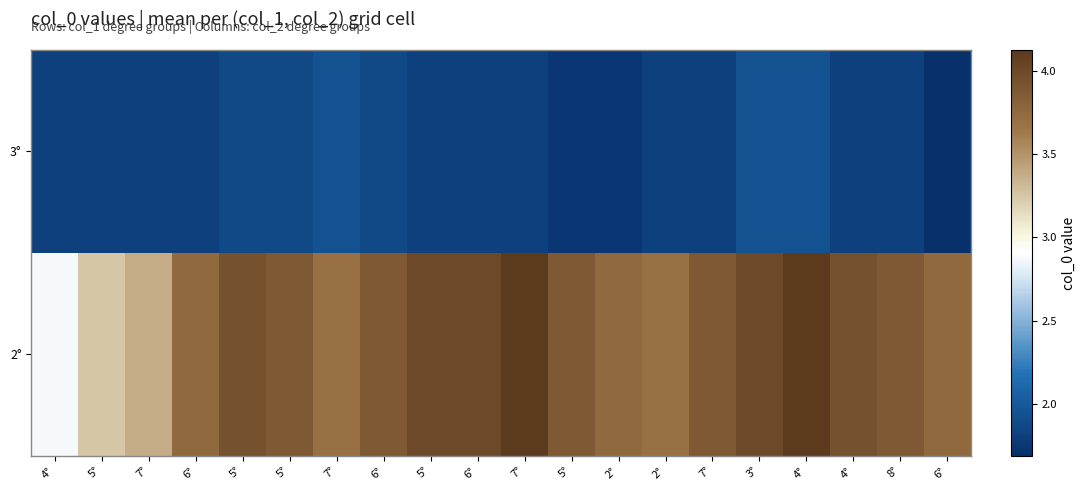

At 7°, list the series in order from smallest to largest.

3°, 2°